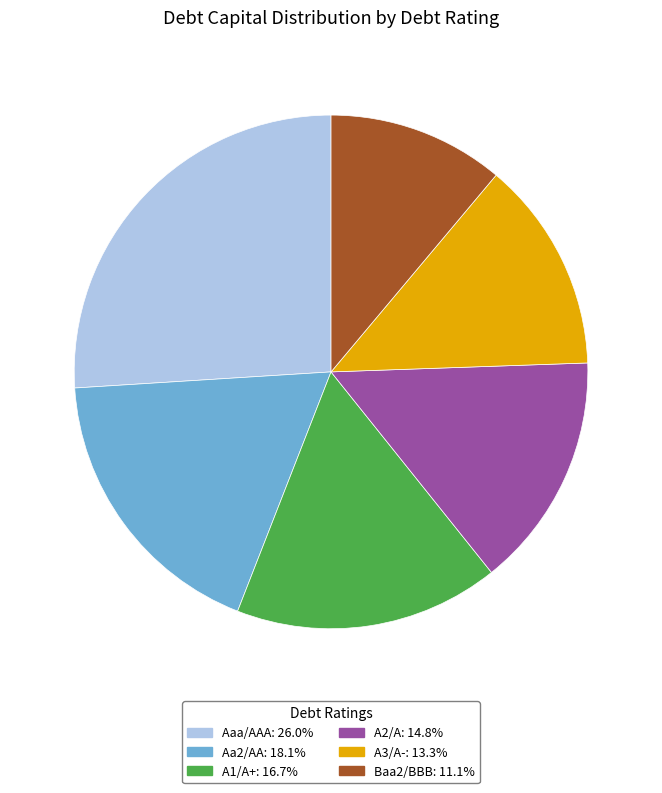

Combined, do Aaa/AAA and Baa2/BBB account for over 50%?

No